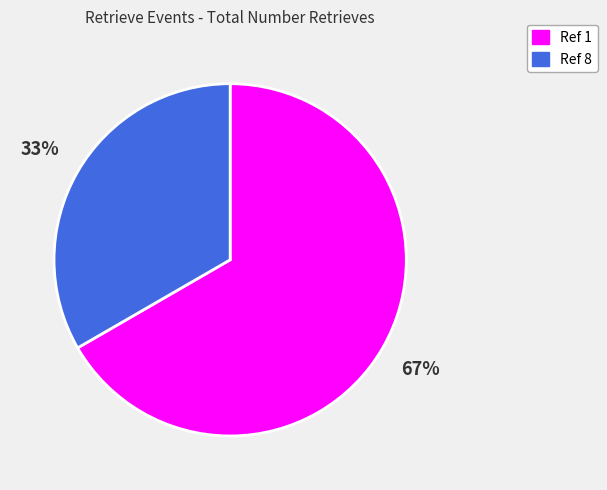

What is the ratio of the value at Ref 1 to the value at Ref 8?

2.0